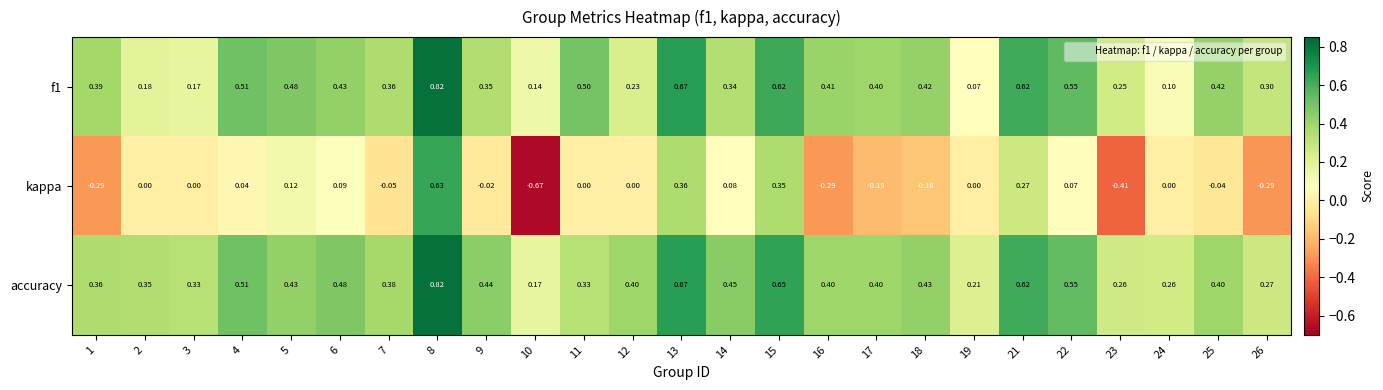

Which series changed the most between 19 and 26?

kappa